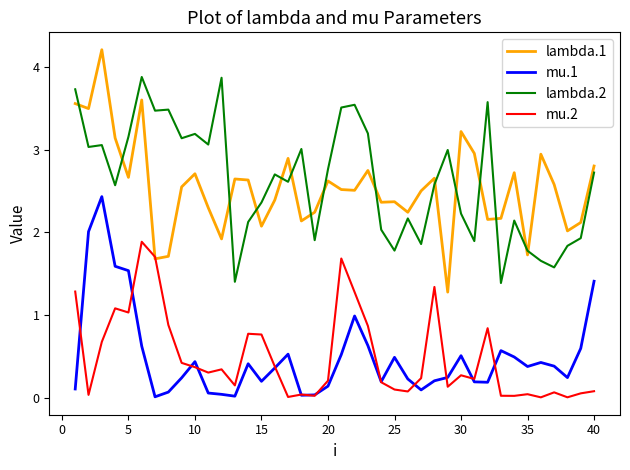

List the series in order of their peak value, lowest first.

mu.2, mu.1, lambda.2, lambda.1